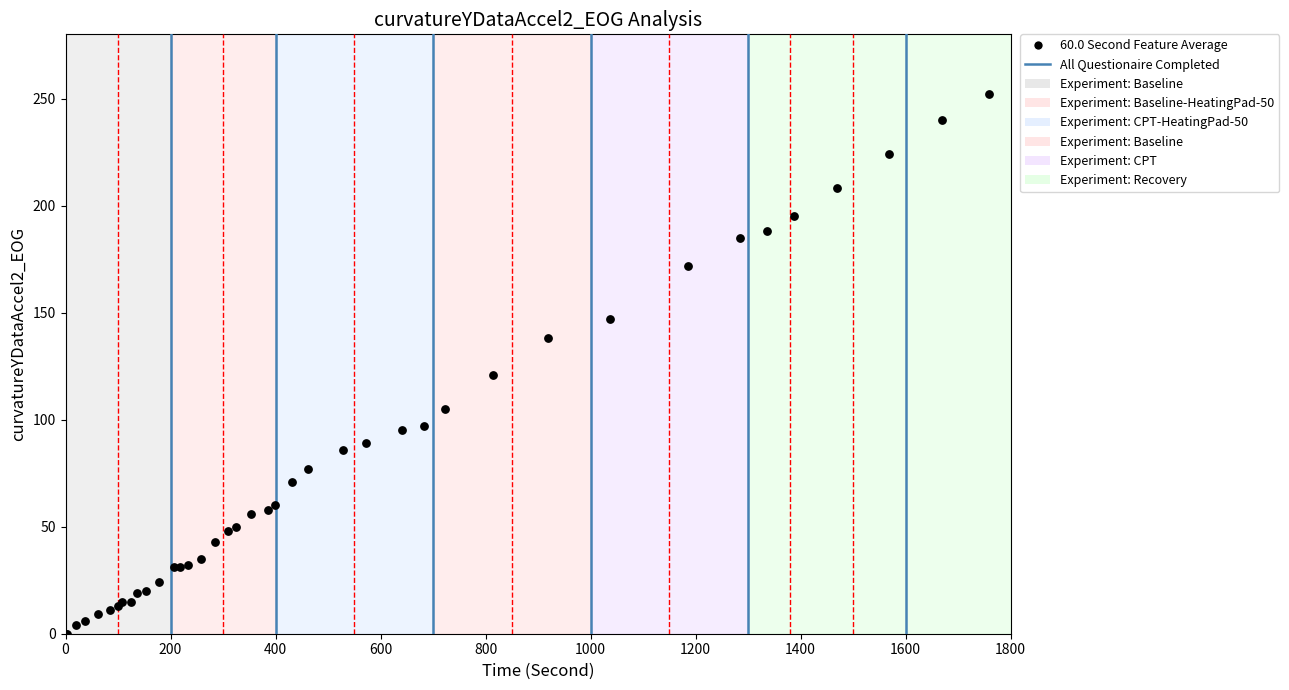

What Y value in the scatter plot is closest to 126?

121